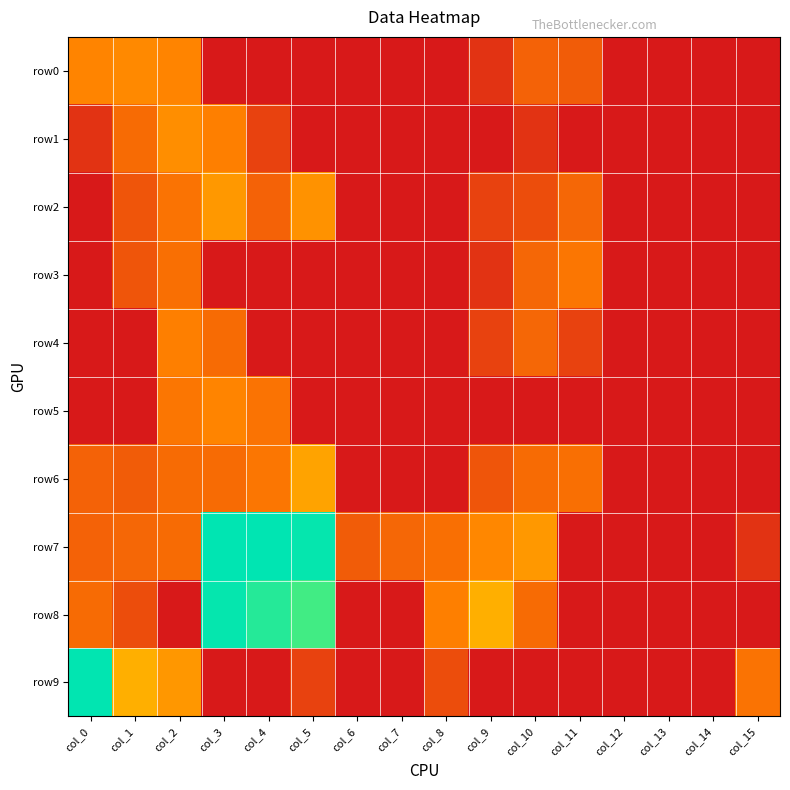

At how many categories does at least one series exceed 5?

4